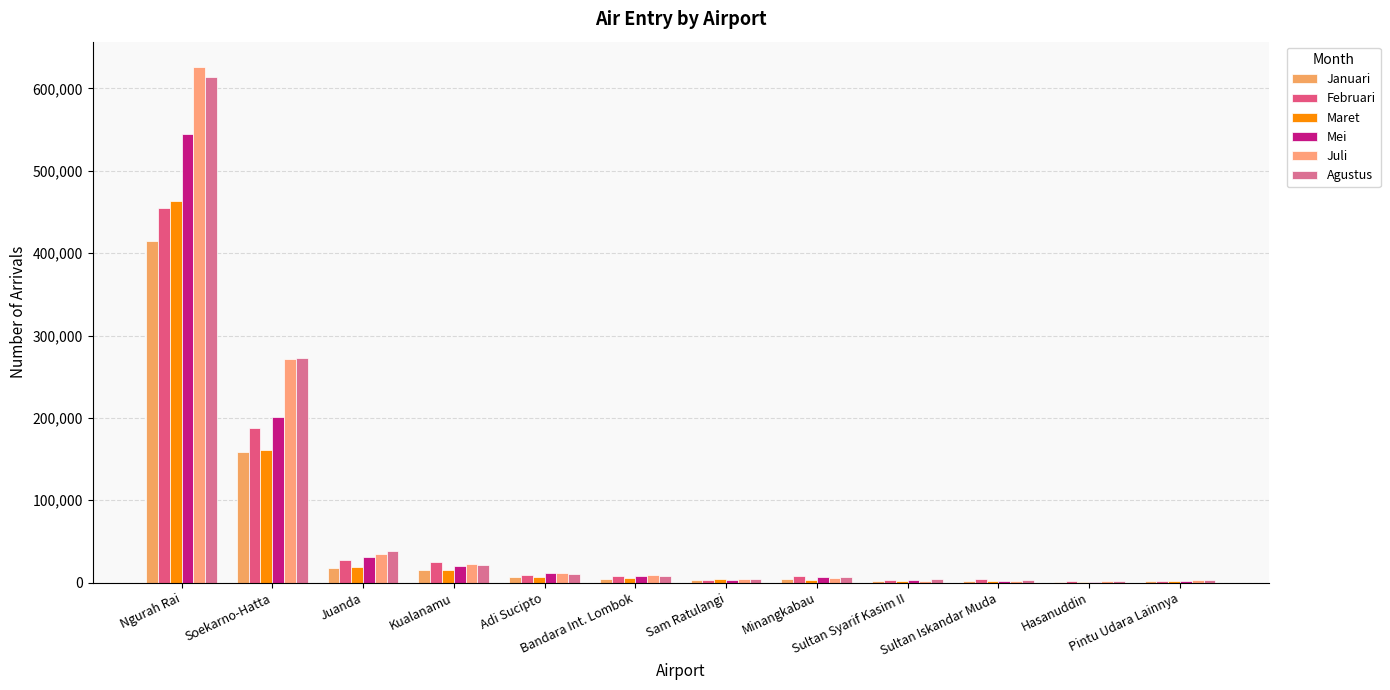

Which series has the largest range (max minus min)?

Juli